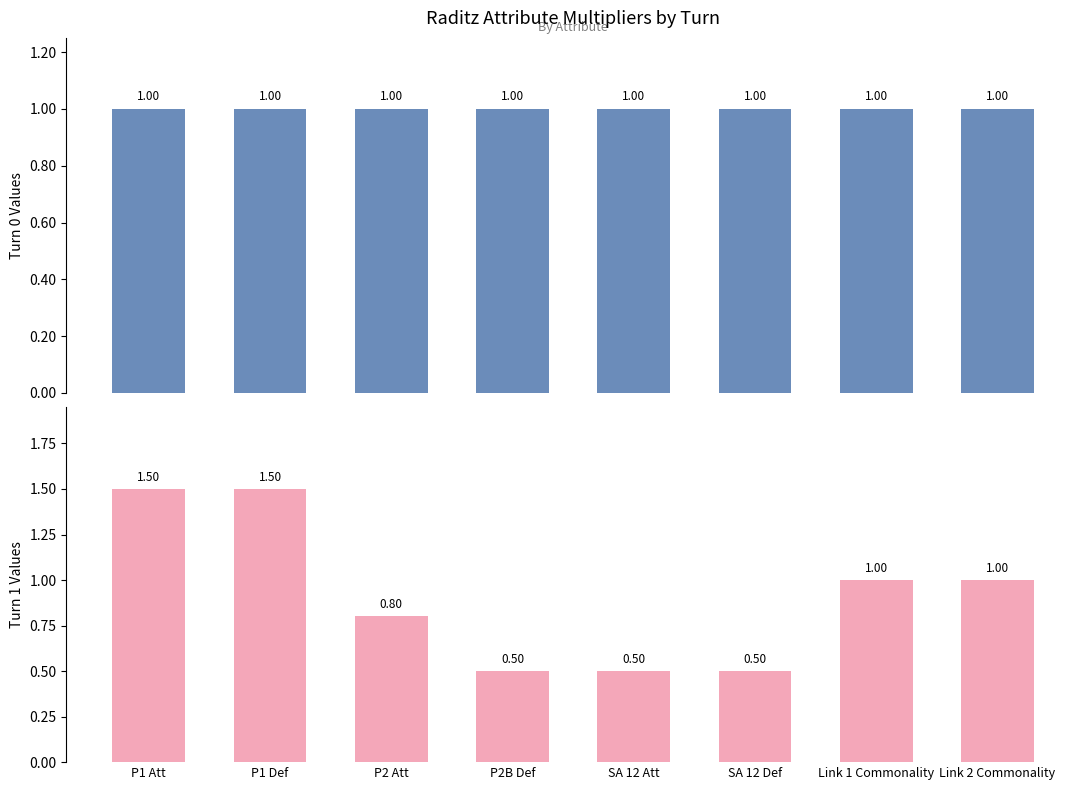

At how many categories does at least one series exceed 1?

2